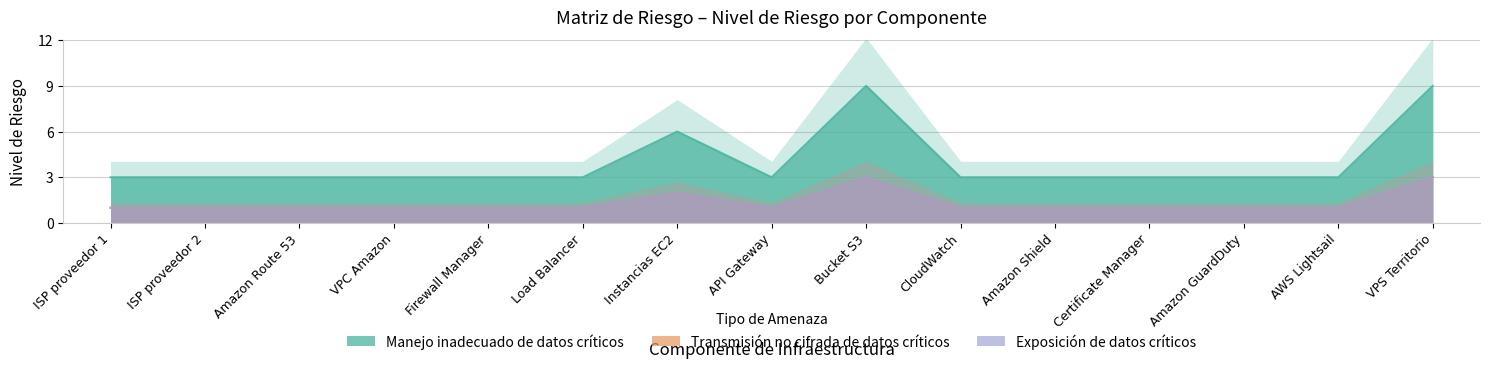

What is the difference between the maximum and second lowest values in the Transmisión no cifrada de datos críticos series?

2